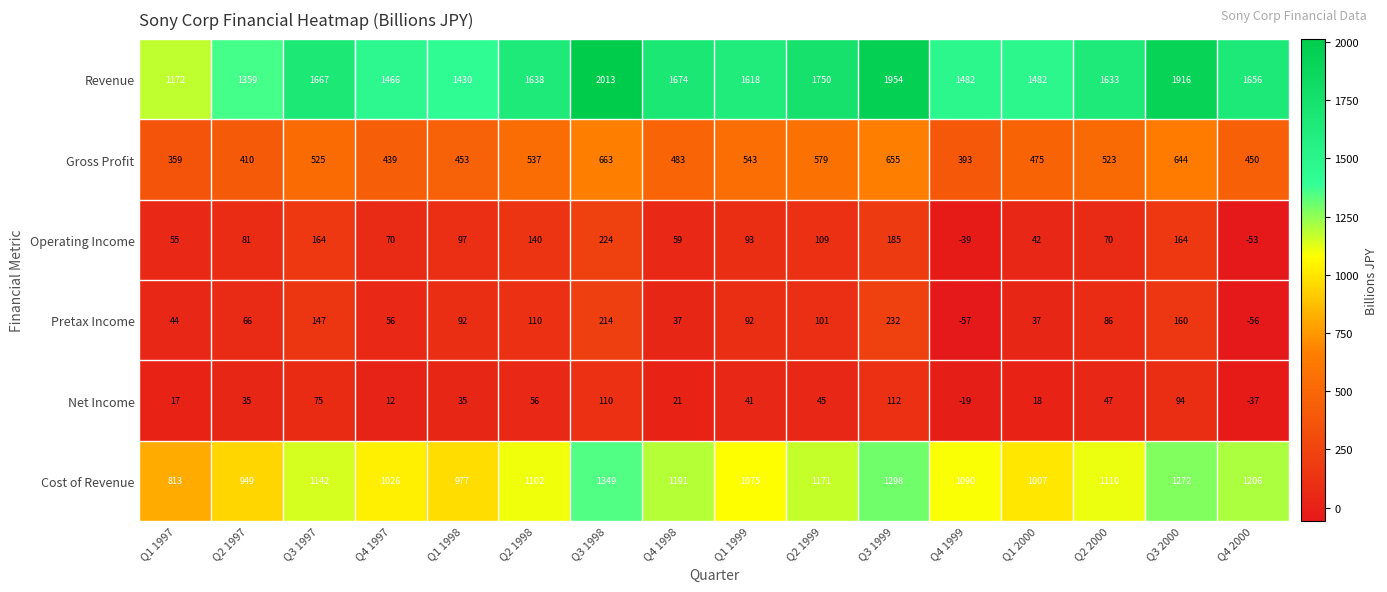

The Net Income series shows -37 at Q4 2000. True or false?

True